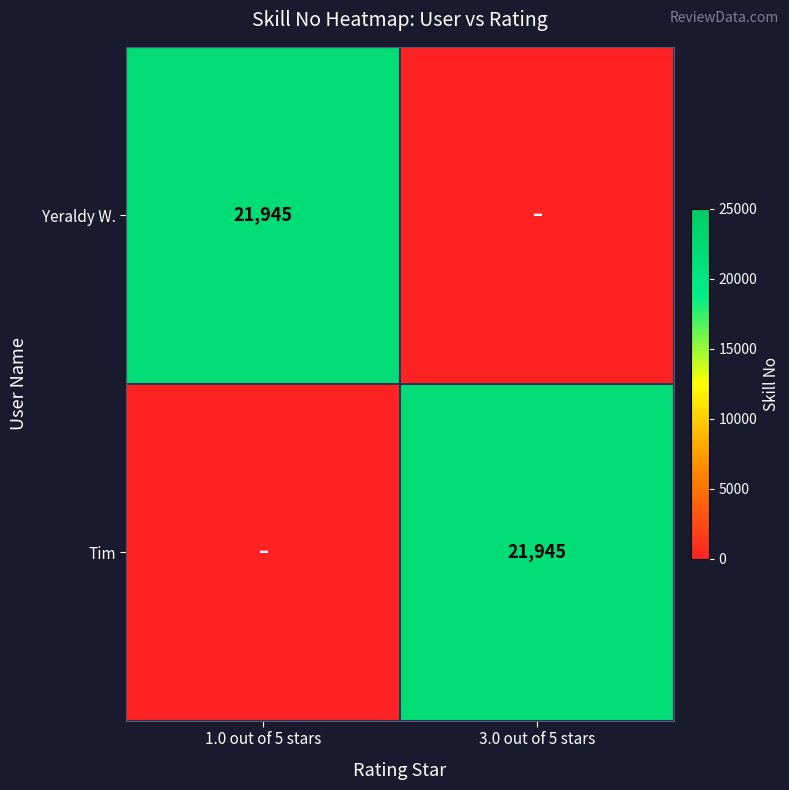

Is it true that Tim equals 21945 at 3.0 out of 5 stars?

True